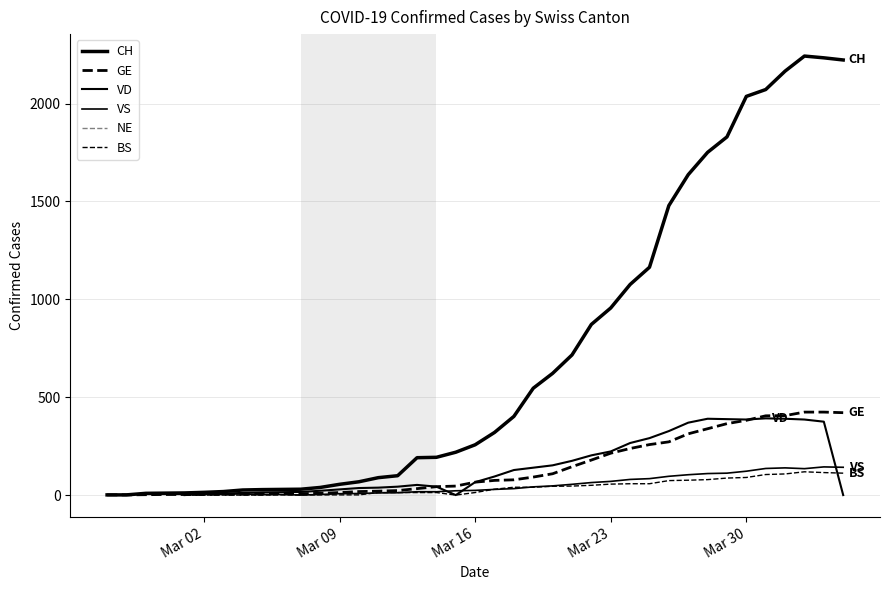

Is this an area chart (filled region under the line)?

No